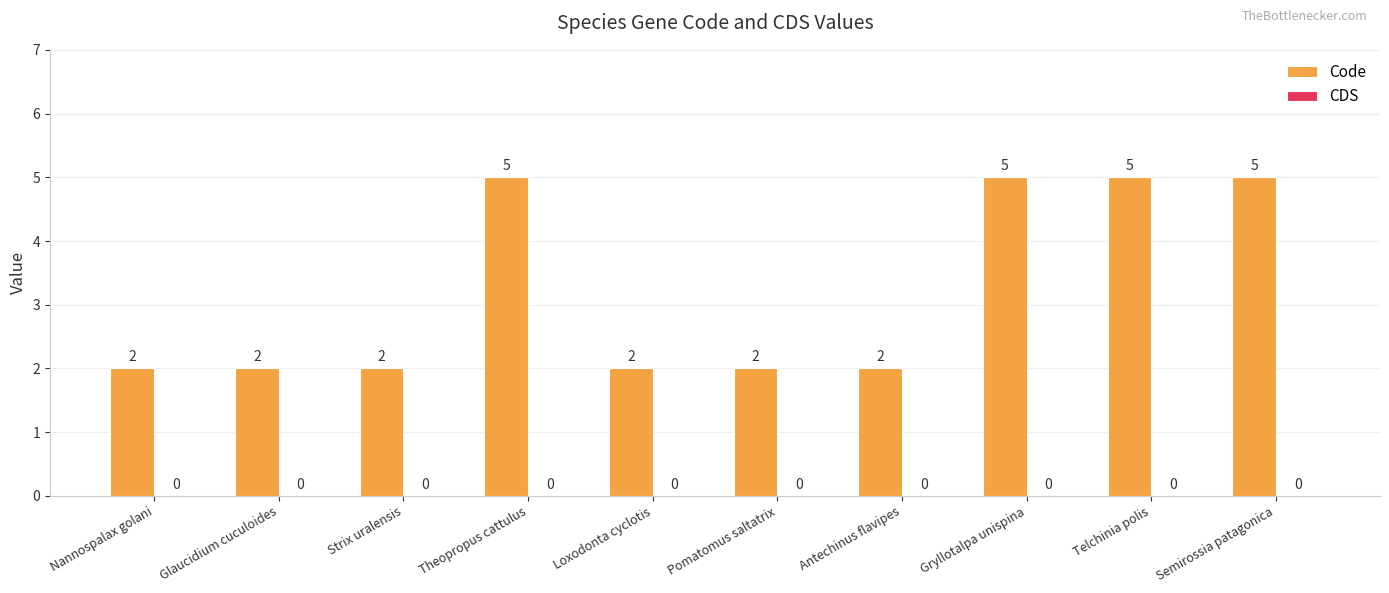

How many series are shown in this chart?

1